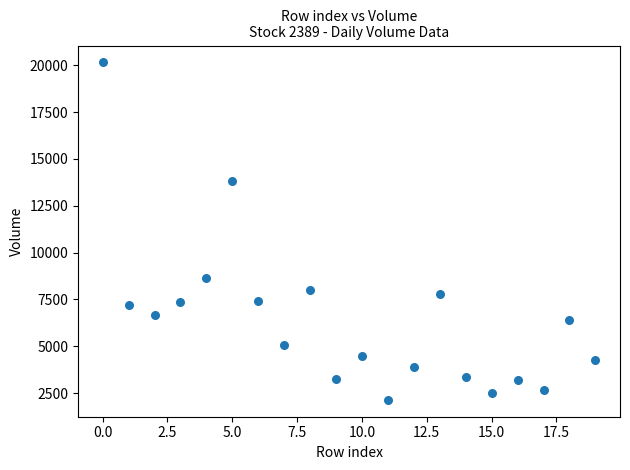

What is the range of Y values (max minus min)?

18002